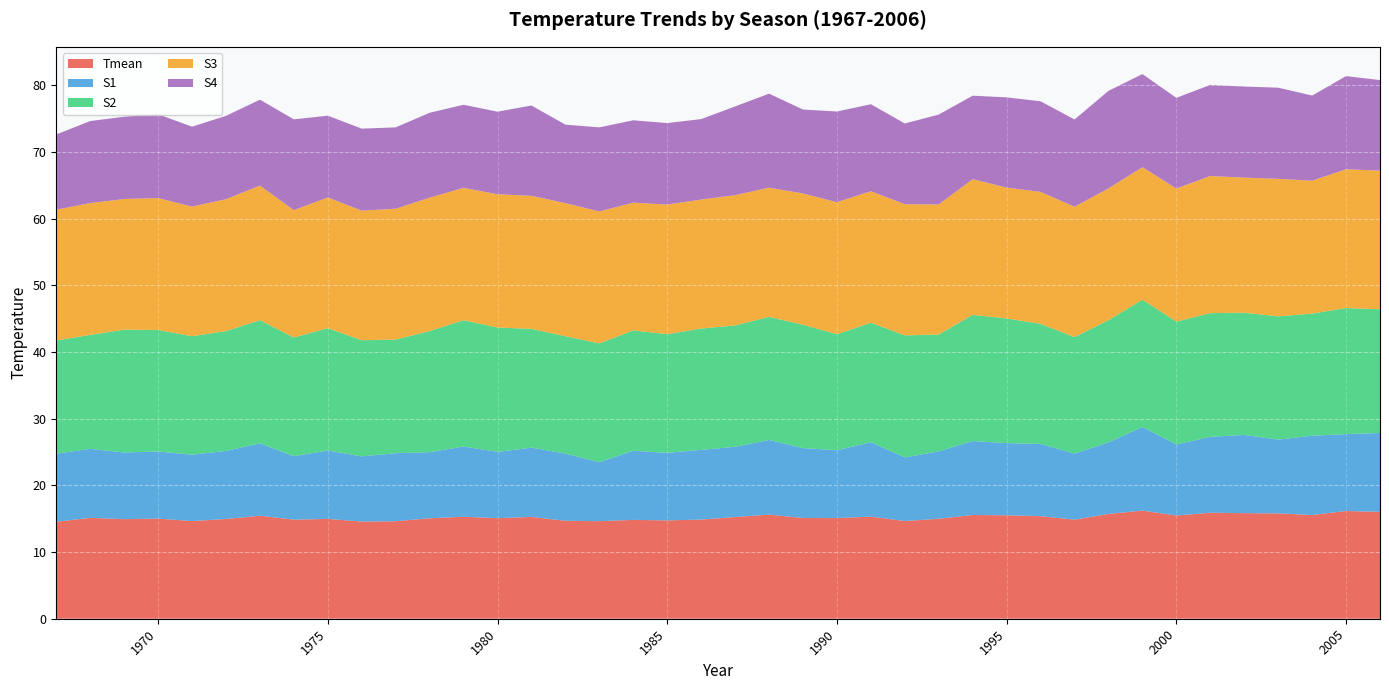

What is the spread (max minus min) of values at 1996?

9.0